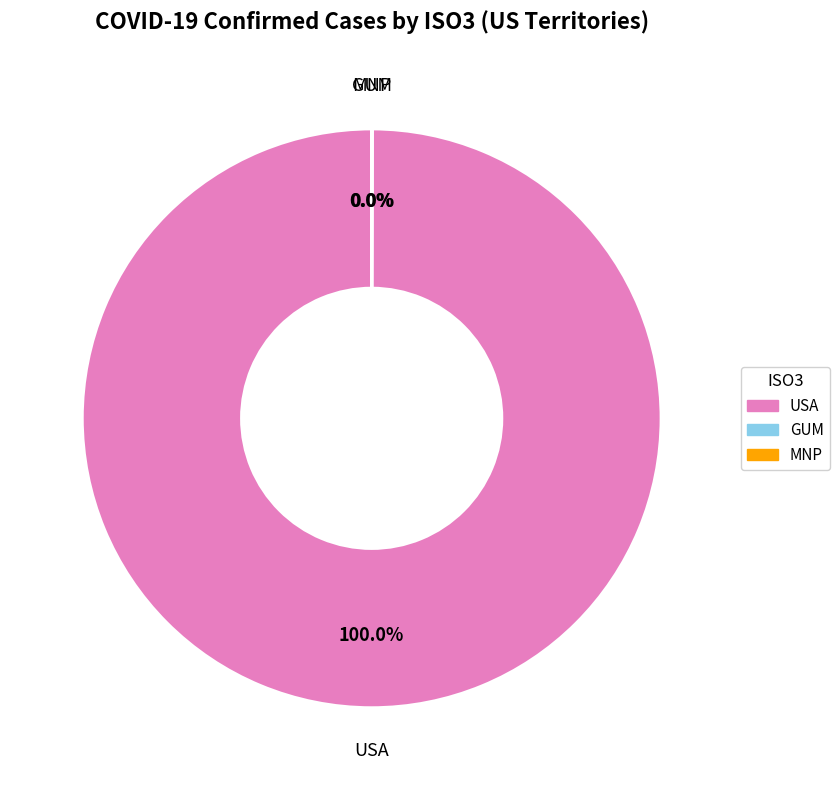

Does any single category account for the majority?

Yes